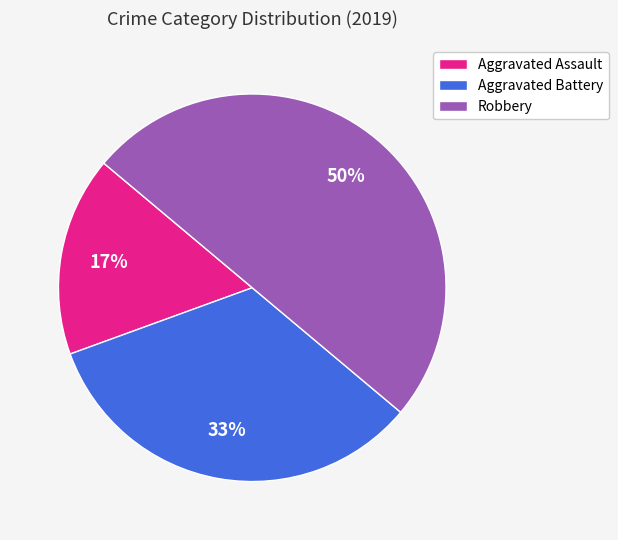

To the nearest percent, what percentage of the pie is Aggravated Assault?

17%